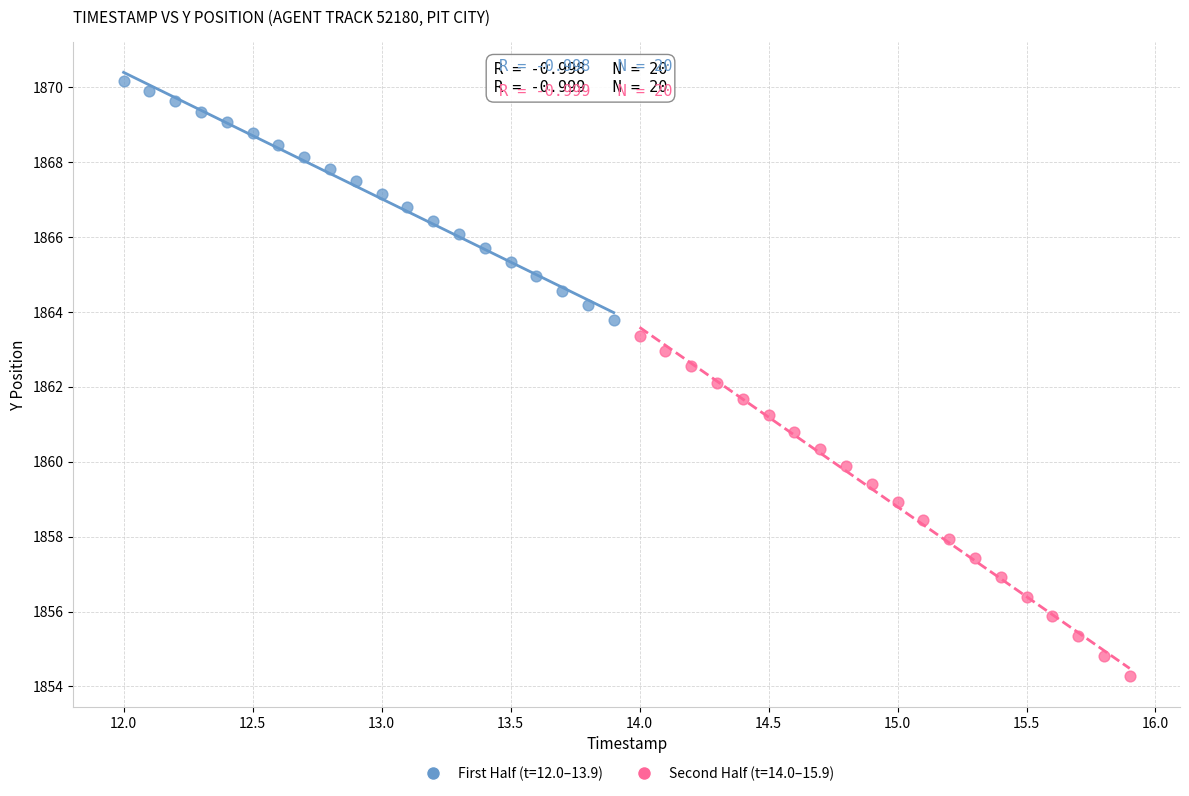

Which series reaches the minimum Y coordinate?

Second Half (t=14.0–15.9)